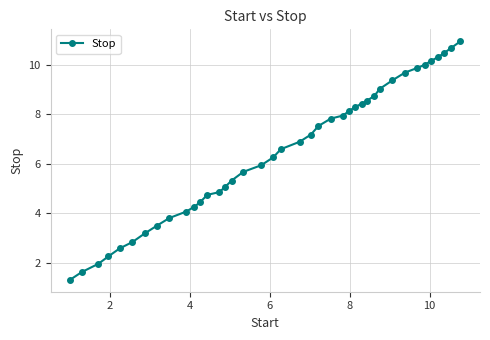

What is the difference between the maximum and minimum values?

9.7